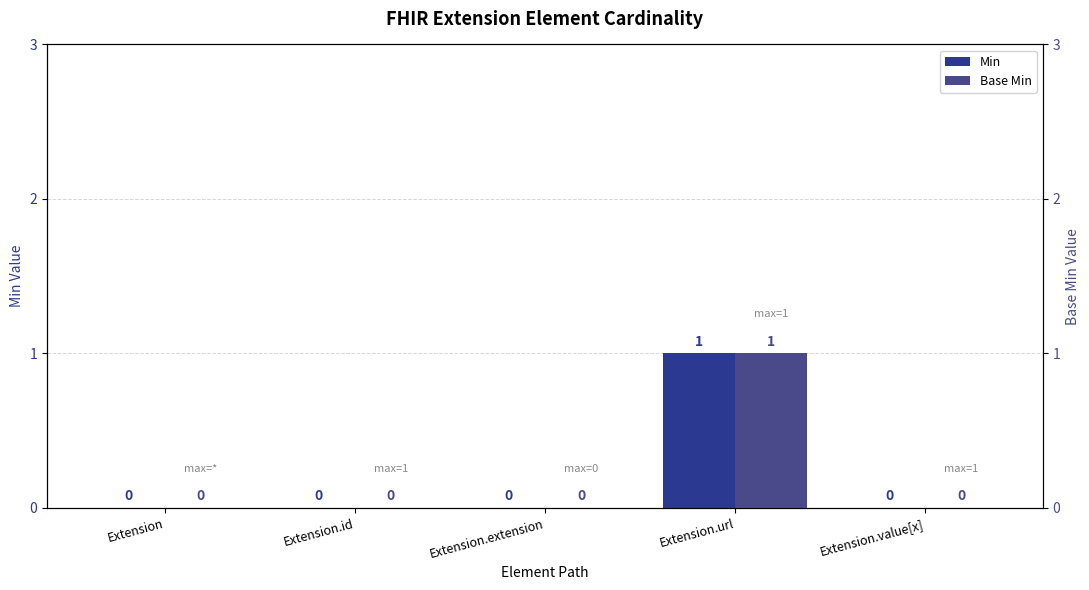

Between Extension and Extension.extension, which series saw the biggest shift?

Min